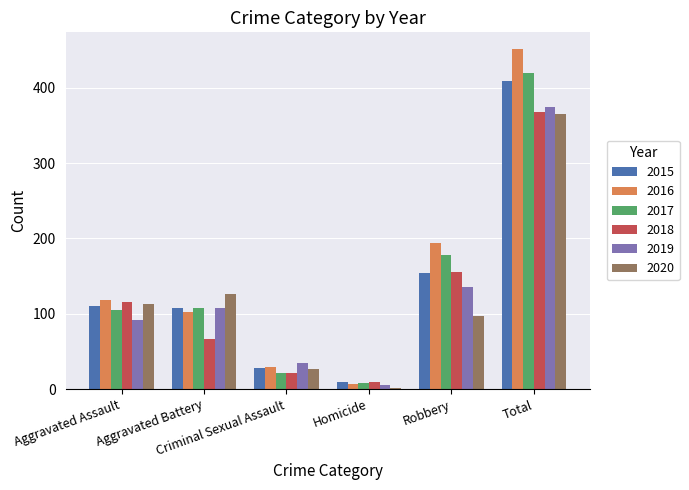

Which series has the widest spread of values?

2016